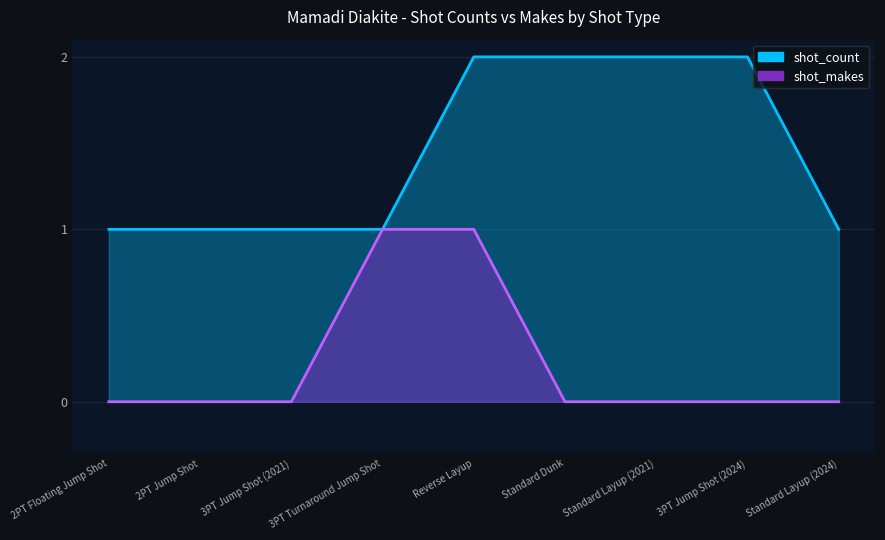

At Reverse Layup, list the series in order from largest to smallest.

shot_count, shot_makes